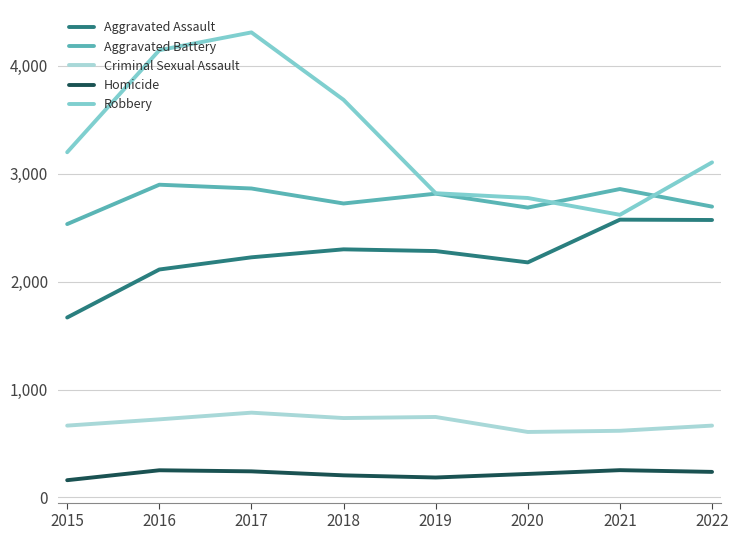

Rank the series by their average value, from highest to lowest.

Robbery, Aggravated Battery, Aggravated Assault, Criminal Sexual Assault, Homicide